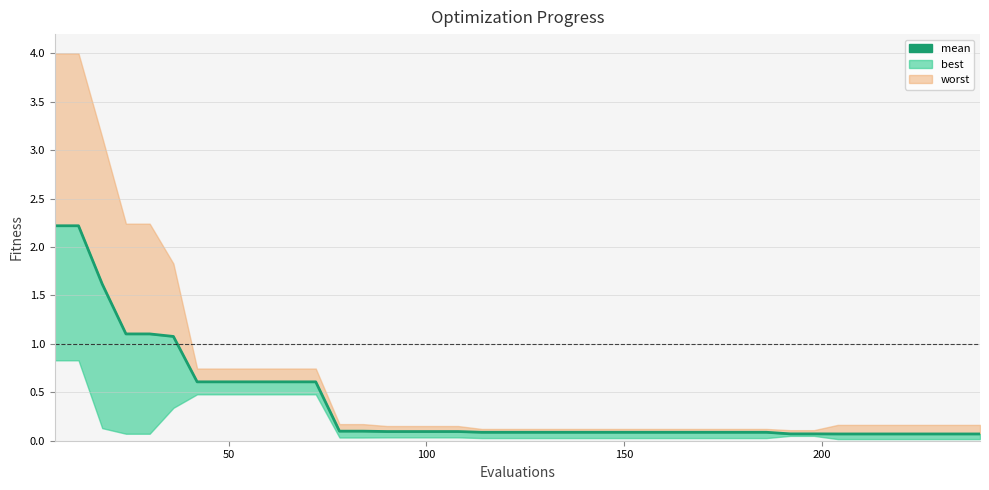

True or false: there are more than 2 points higher than both neighbors.

False